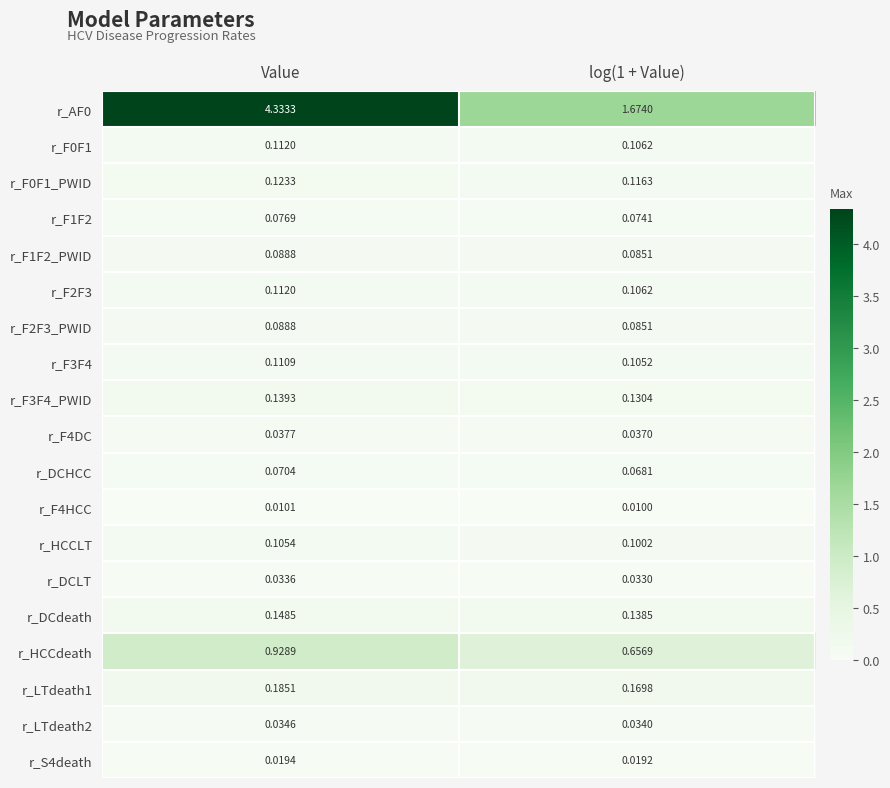

At which category is the sum across all series the highest?

Value